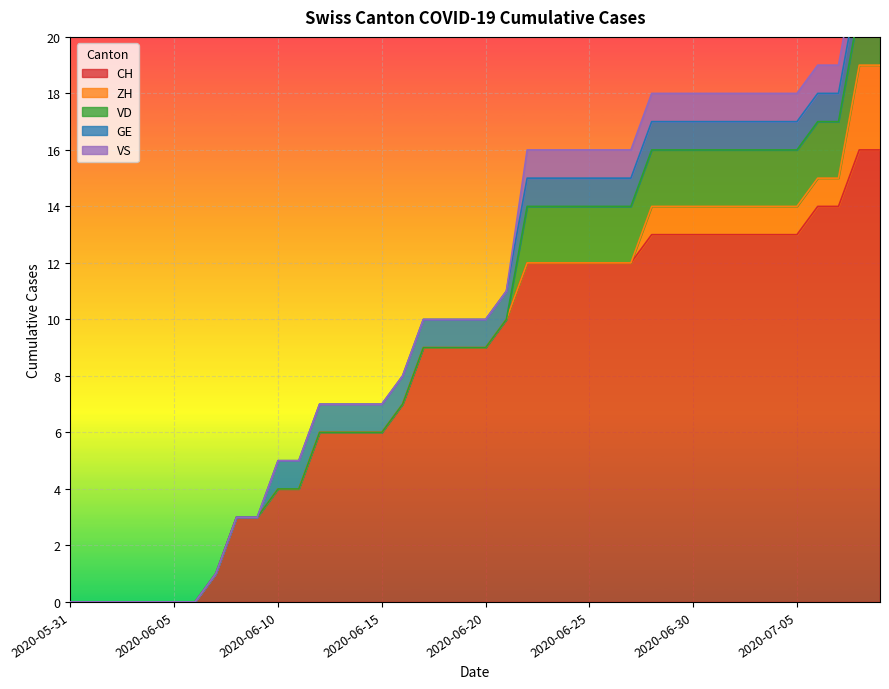

What is the label of the 38th point from the right?

2020-06-02